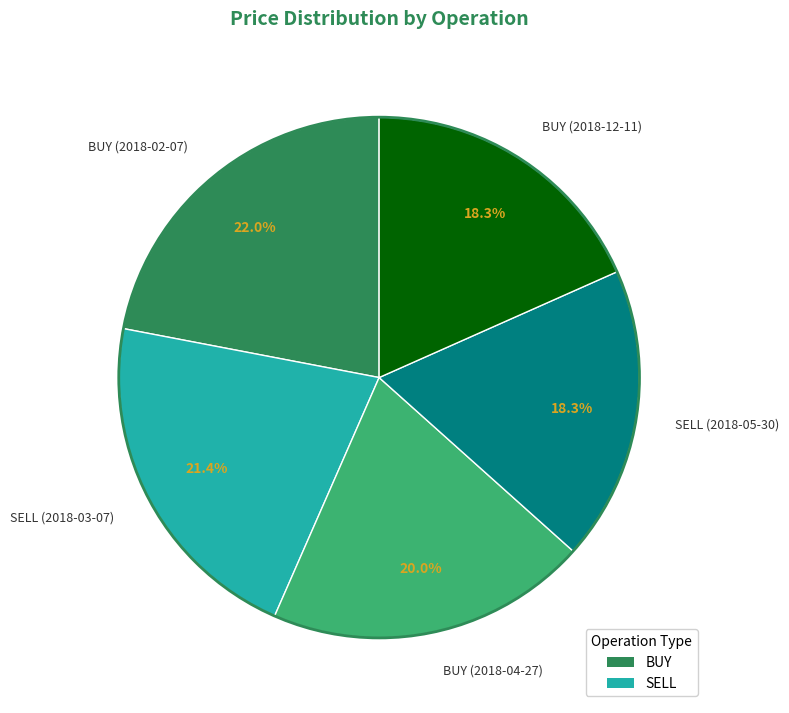

True or false: SELL (2018-03-07) accounts for 32% of the total.

False